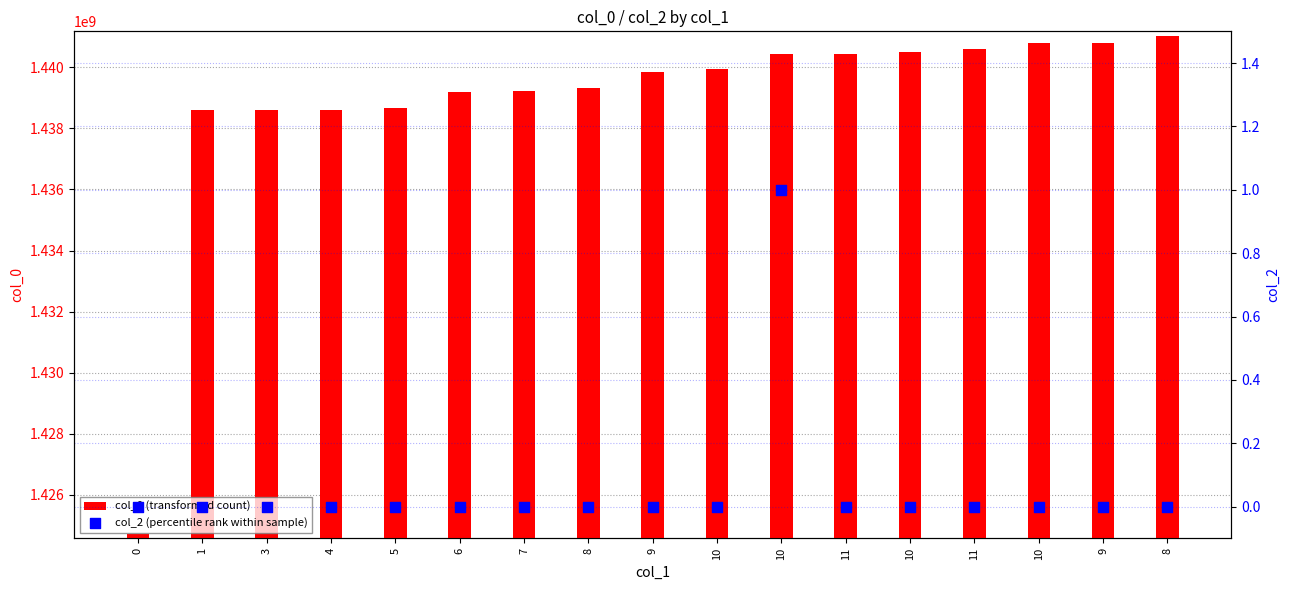

Which series has the largest total across all categories?

col_0 (transformed count)